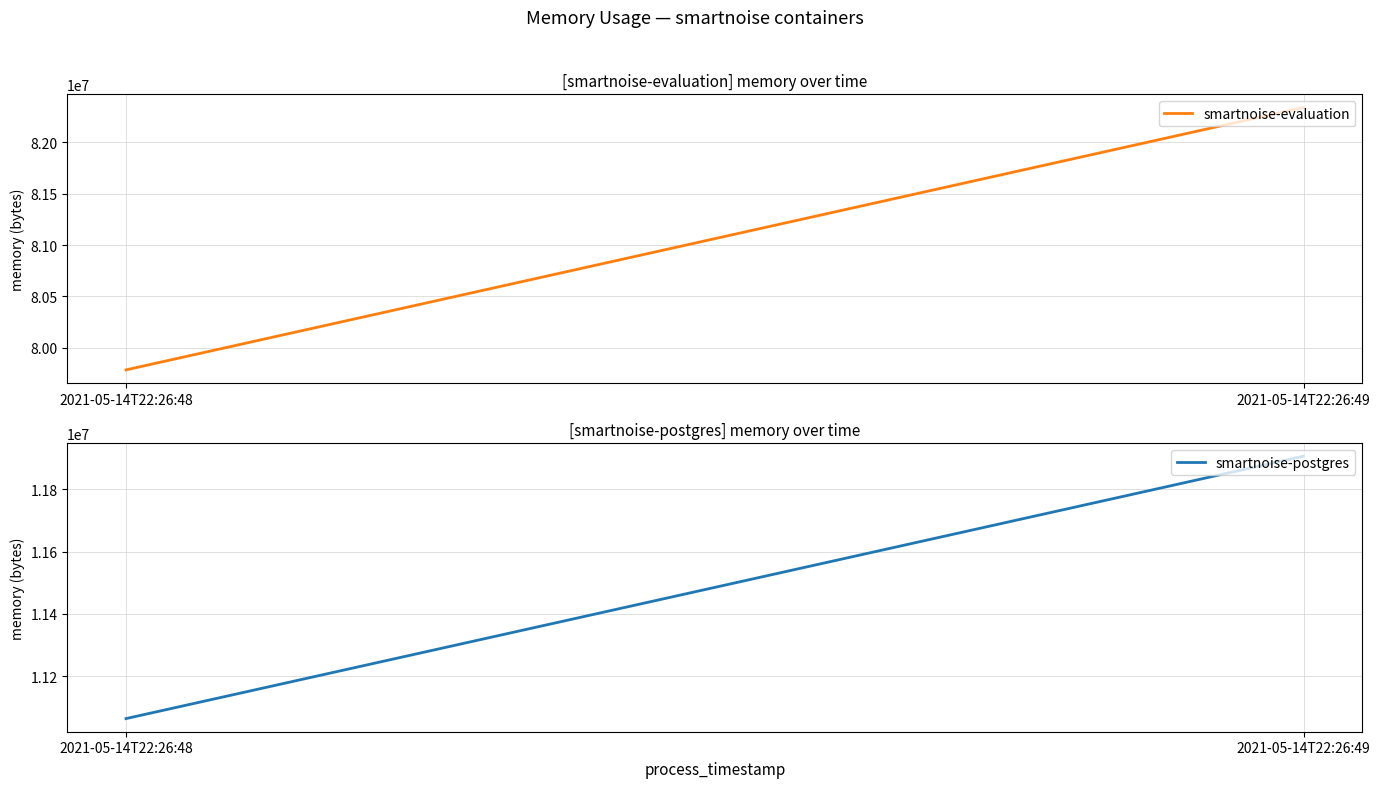

How many data points in smartnoise-postgres are less than 11907072?

1